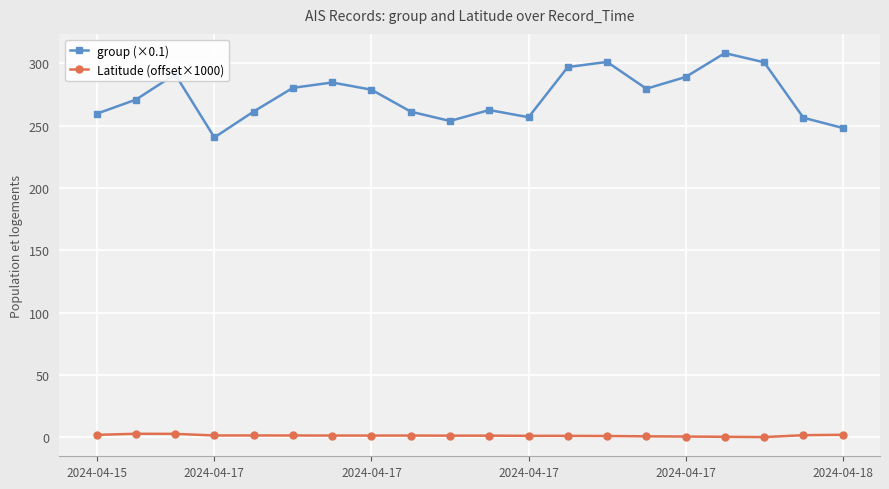

List the series in order of their peak value, lowest first.

Latitude (offset×1000), group (×0.1)